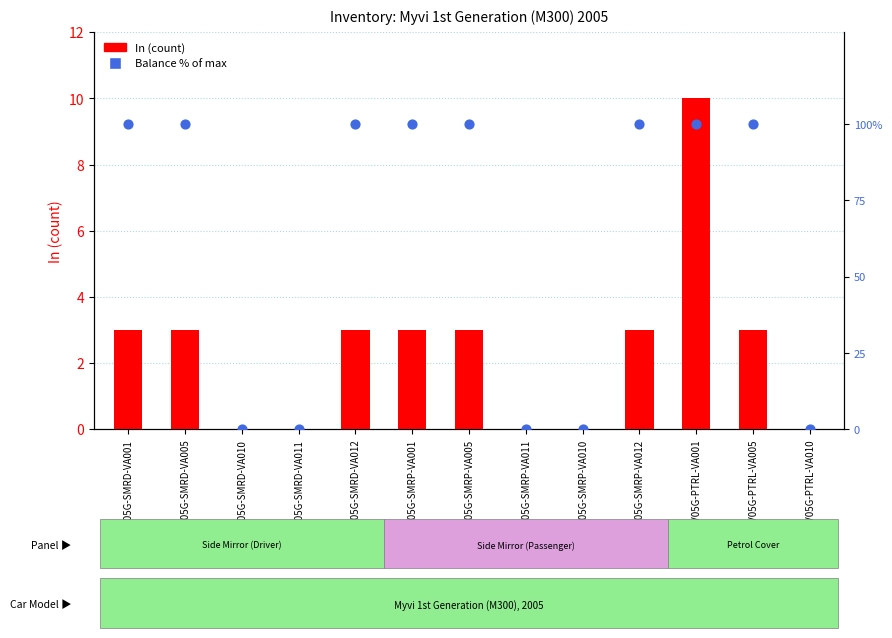

Which series has the largest total across all categories?

Balance % of max